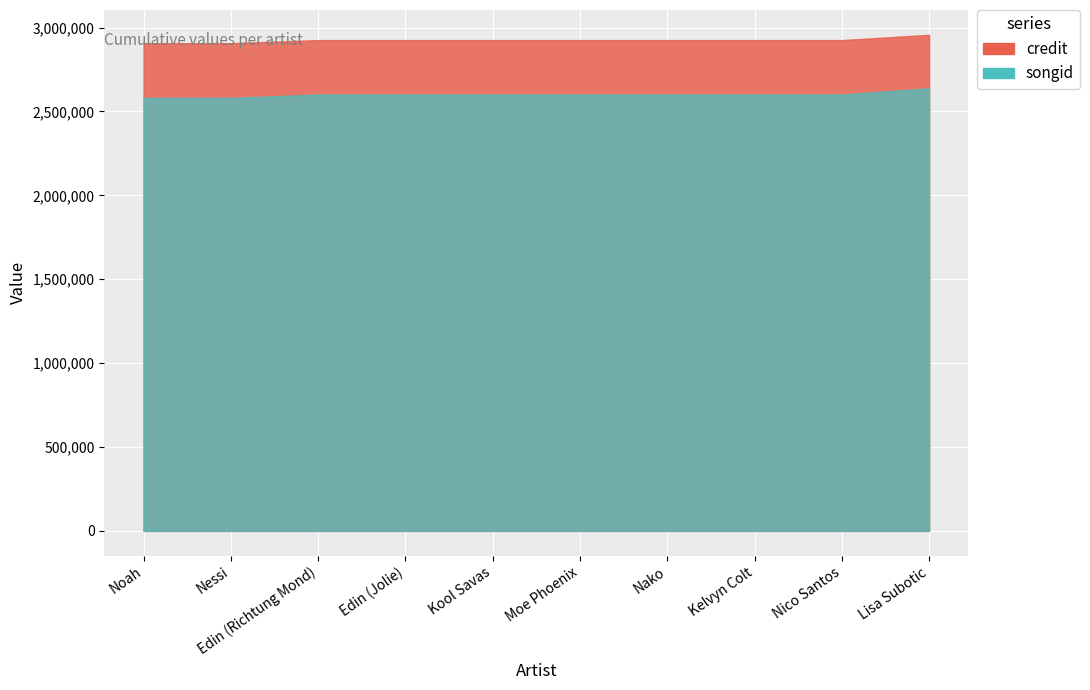

Rank the series by their maximum value, from highest to lowest.

credit, songid